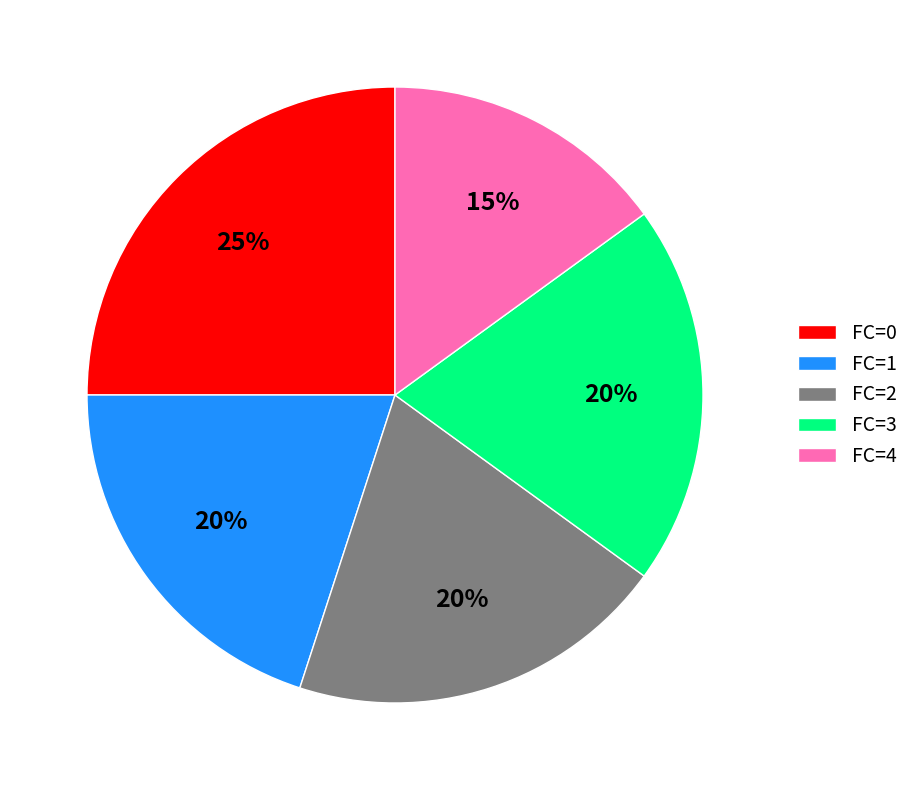

Count the number of slices in the pie.

5